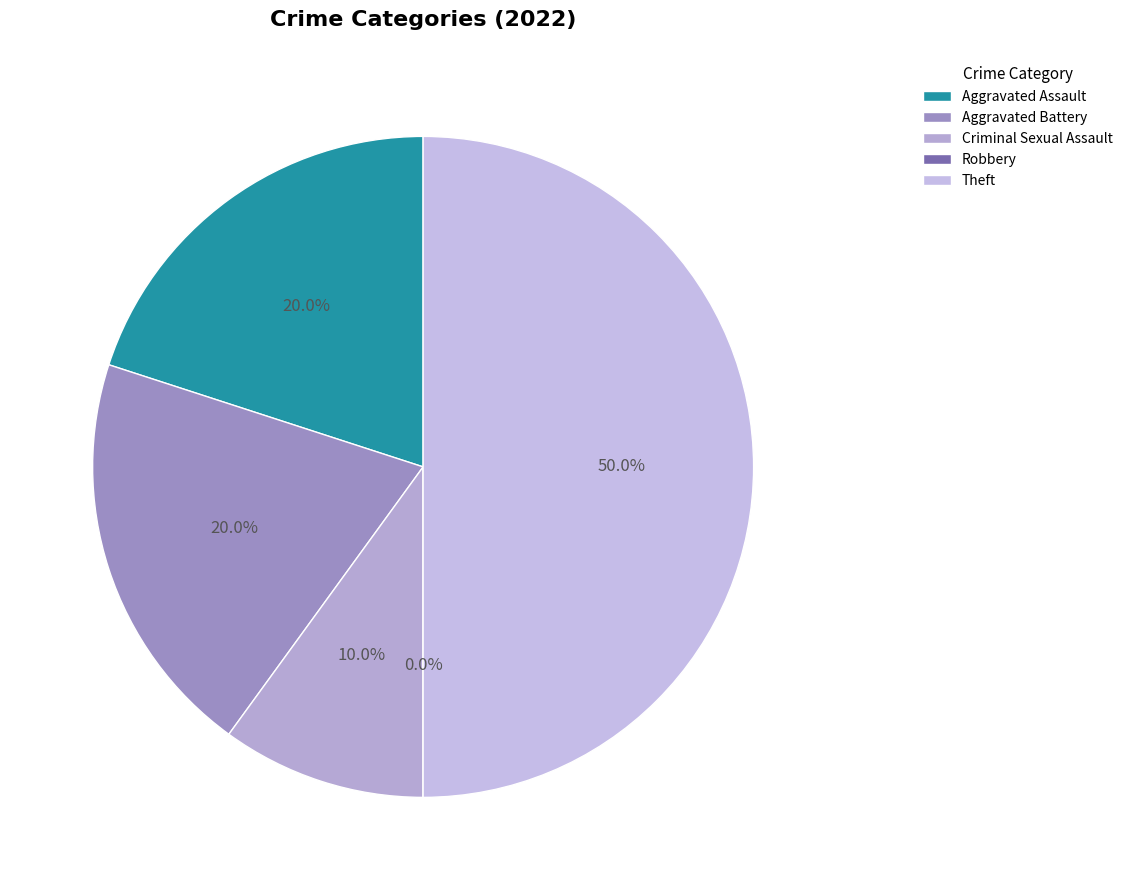

Rank the categories by value from lowest to highest.

Robbery, Criminal Sexual Assault, Aggravated Assault, Aggravated Battery, Theft